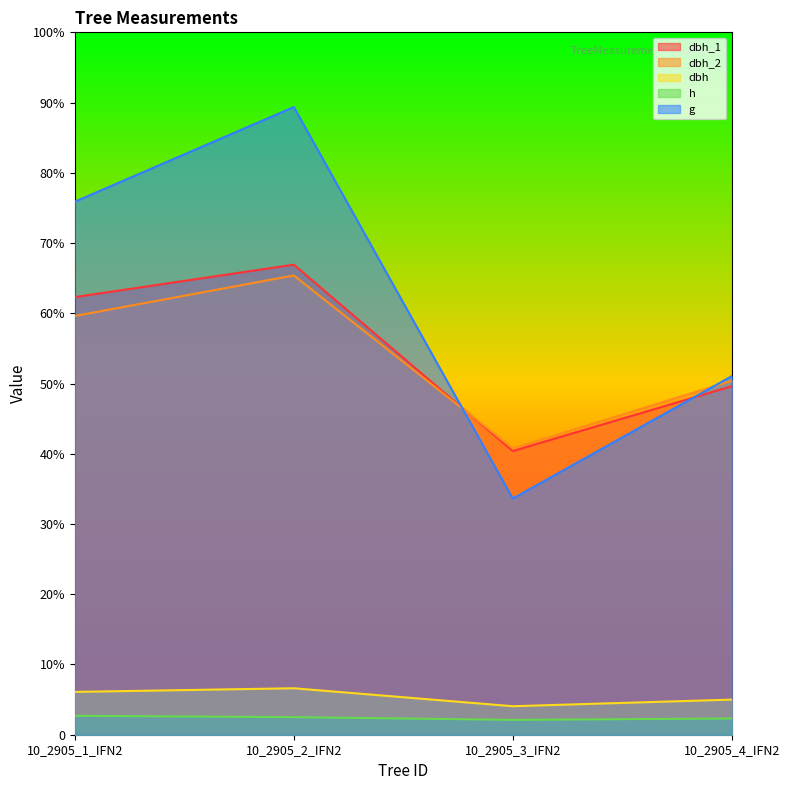

True or false: dbh_1 and dbh intersect in this chart.

False